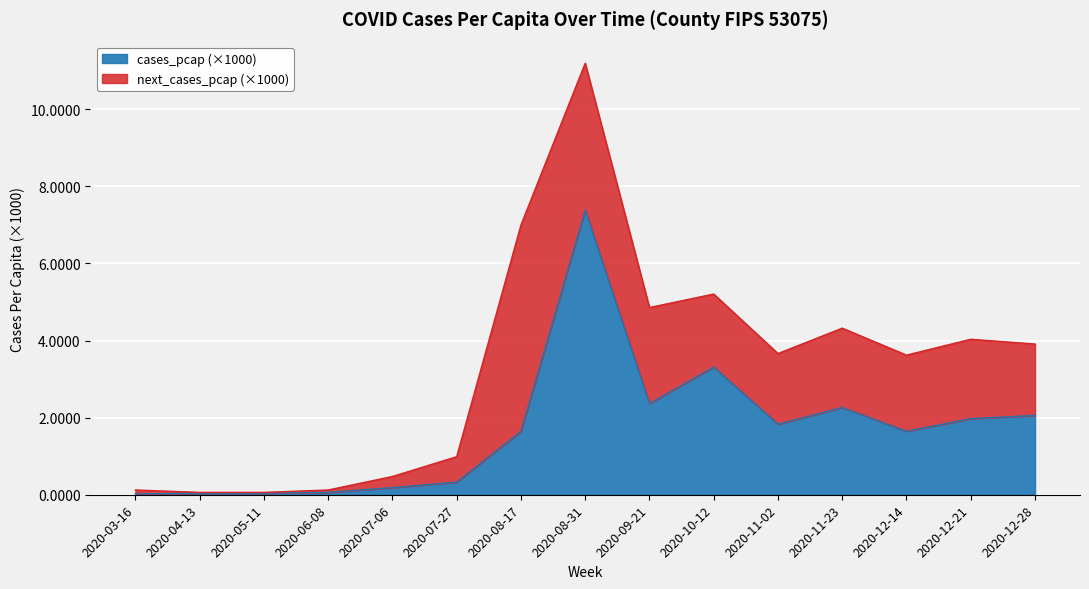

Reading left to right, extract all data points from this chart.

0.0	0.0	0.0	0.1	0.2	0.3	1.6	7.4	2.4	3.3	1.8	2.3	1.6	2.0	2.1